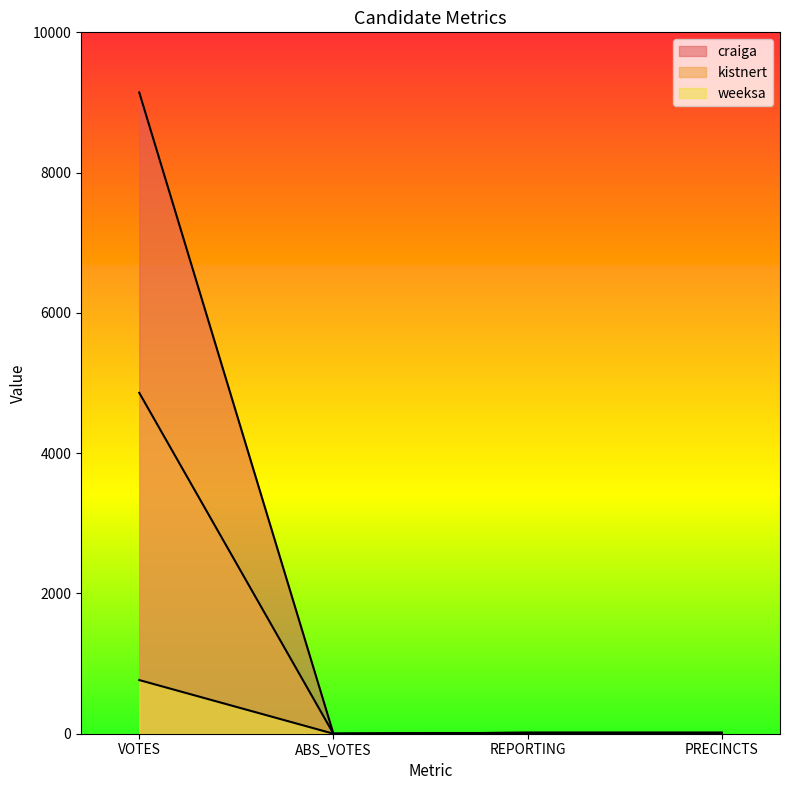

True or false: weeksa and kistnert cross at least once.

False